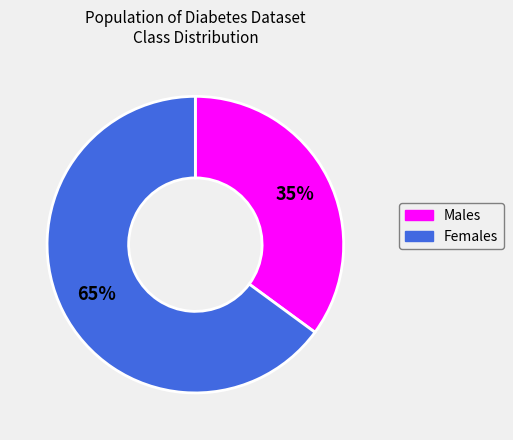

To the nearest percent, what is the difference between the largest and smallest slice percentages?

30%